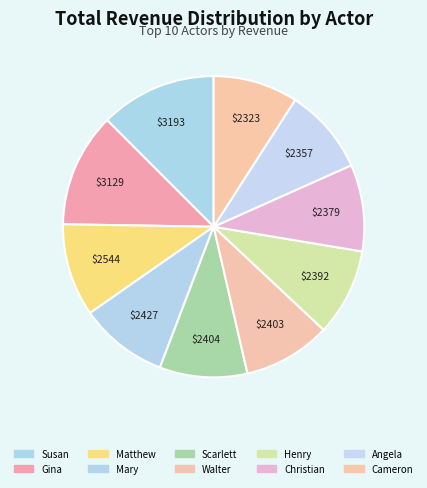

How many slices are in this pie chart?

10